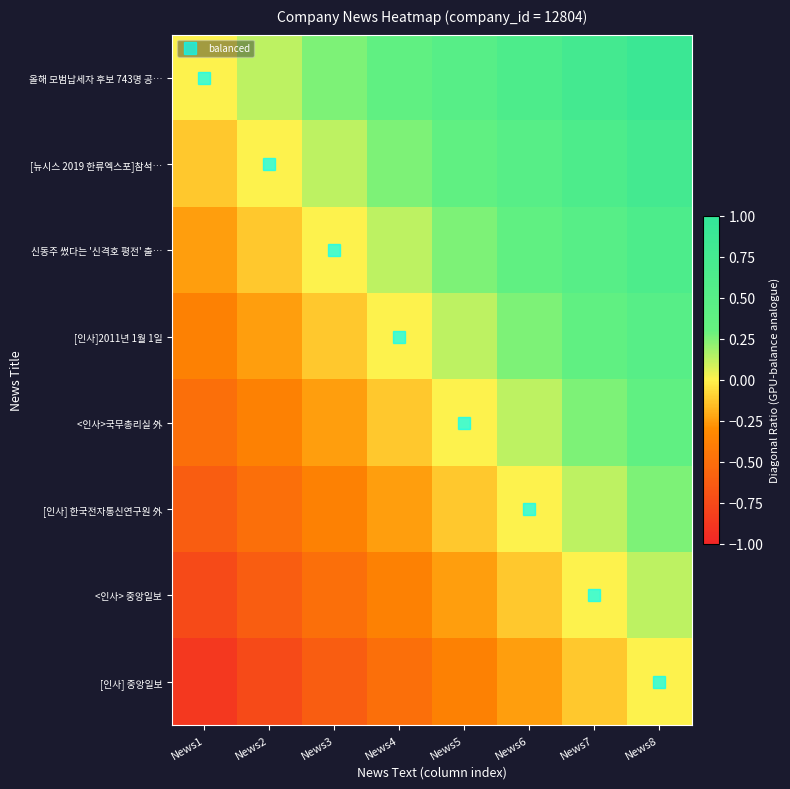

At which category does the chart reach its minimum across all series?

News1